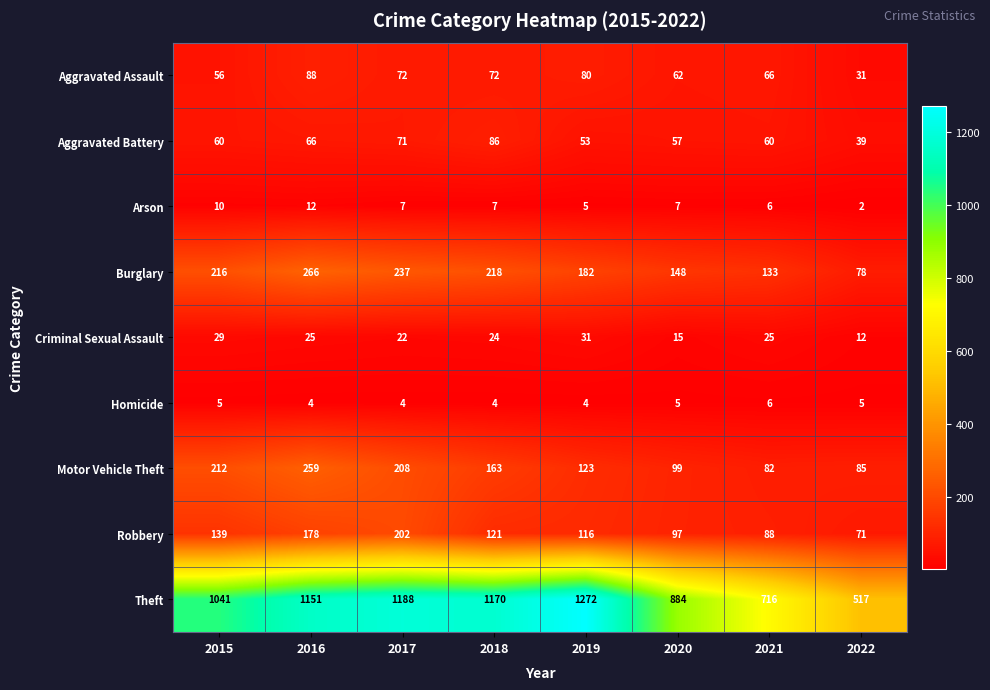

What is the difference between the highest and lowest values at 2016?

1147